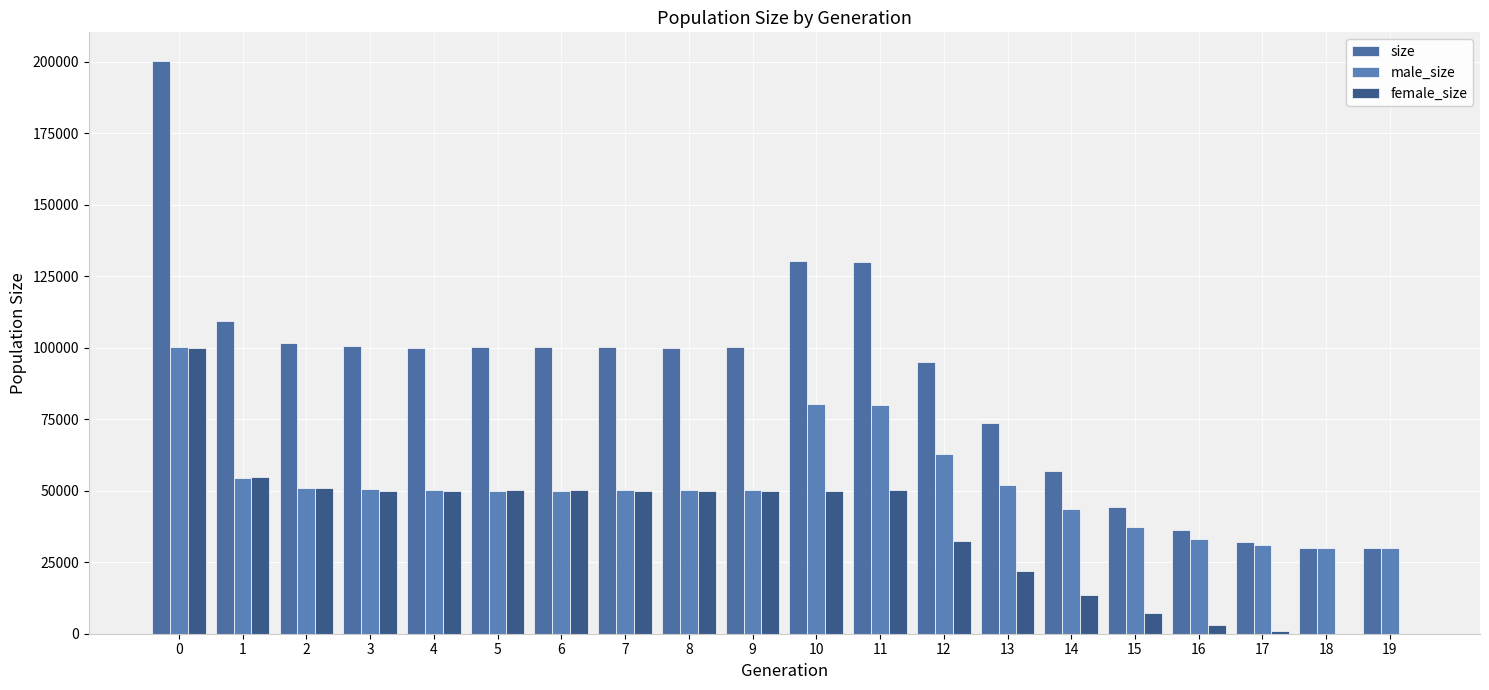

Are the bars grouped side by side (vs. stacked)?

Yes